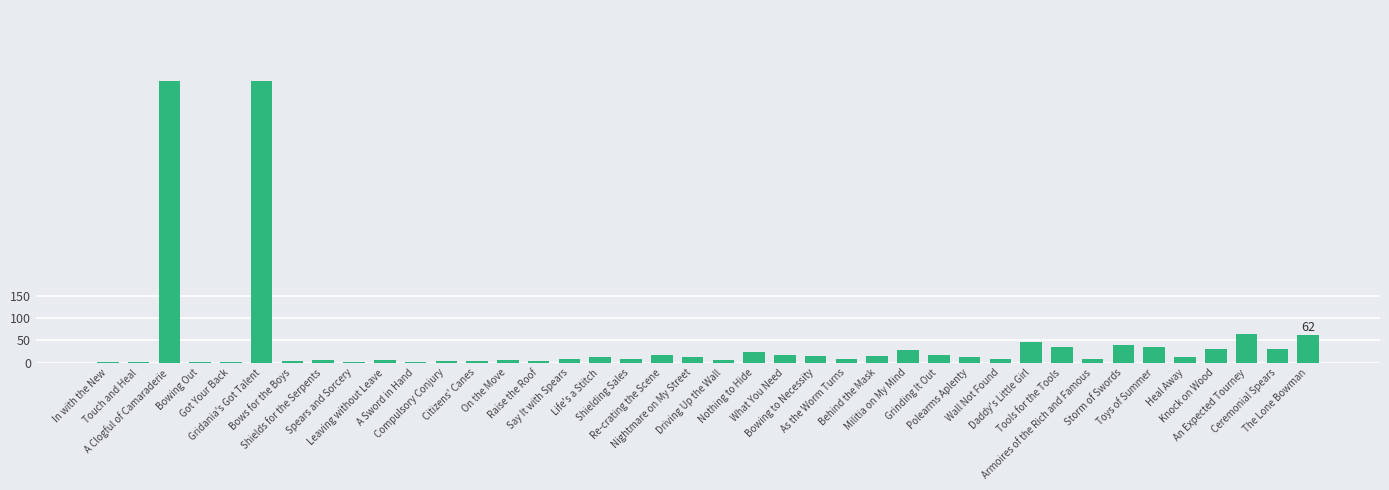

What is the sum of all values?

1881